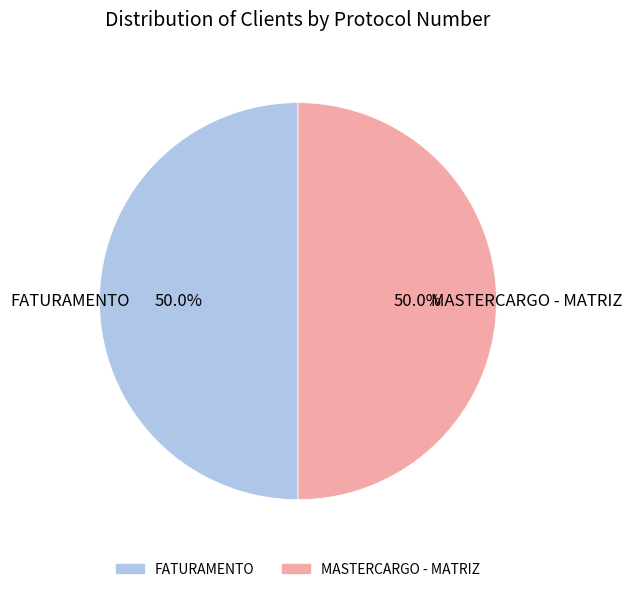

To the nearest percent, what portion does FATURAMENTO represent?

50%